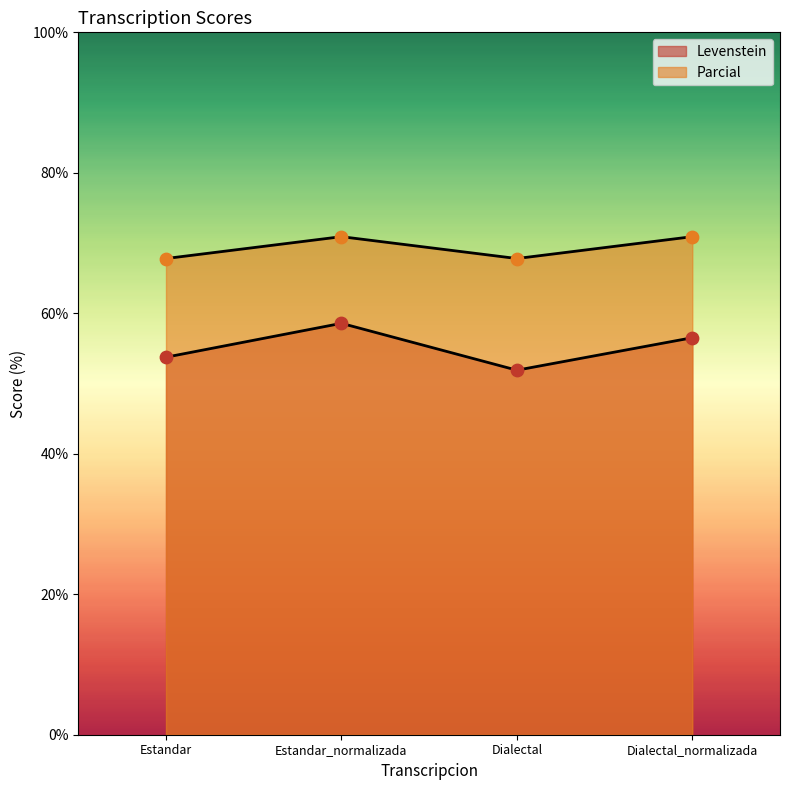

Which series reaches the maximum Y coordinate?

Parcial